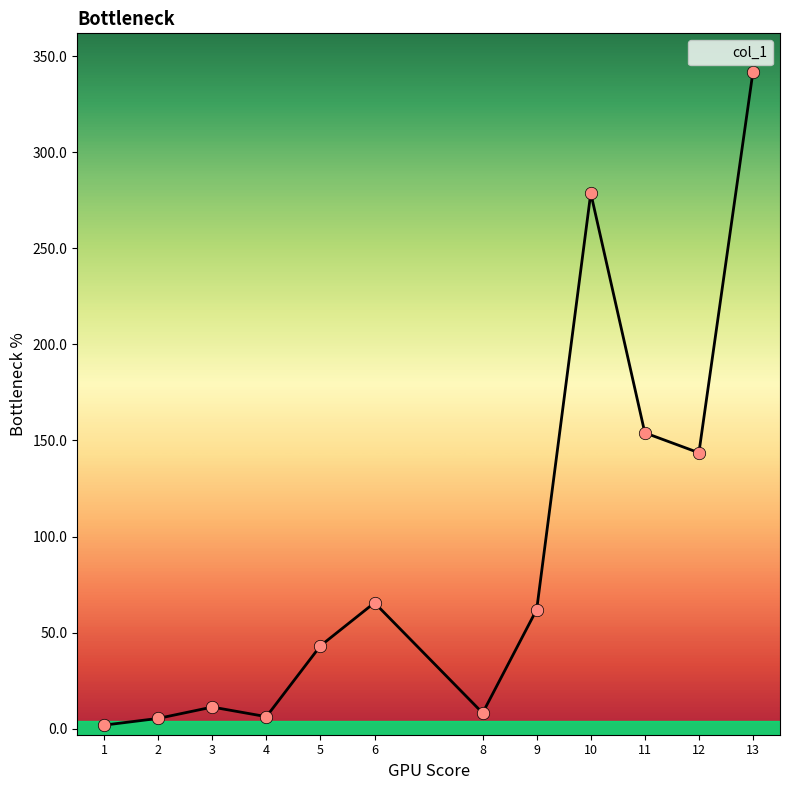

Approximately how many times larger is the value at 6 compared to 3?

5.8